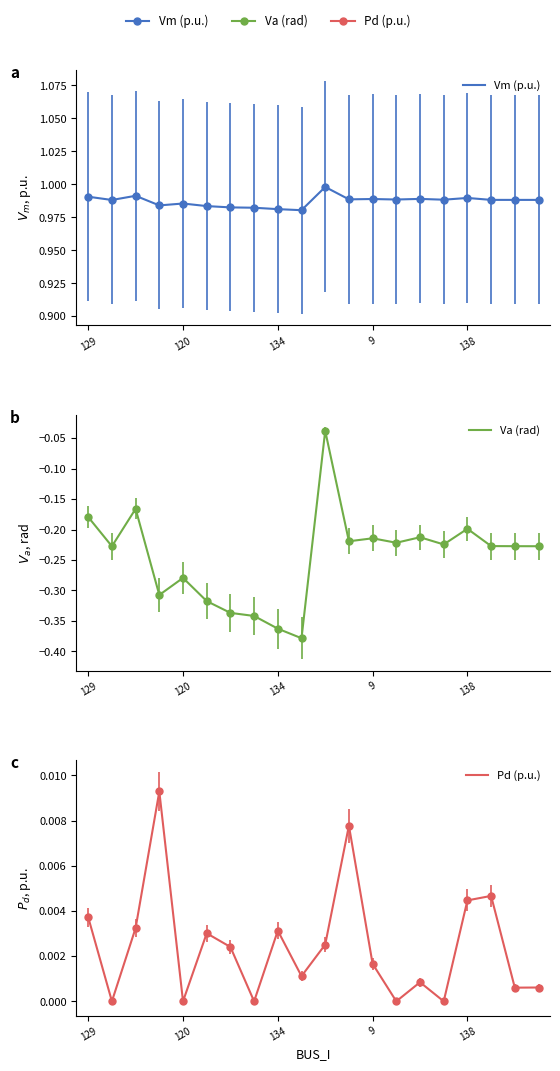

The Va (rad) series shows -0.3 at 138. True or false?

False